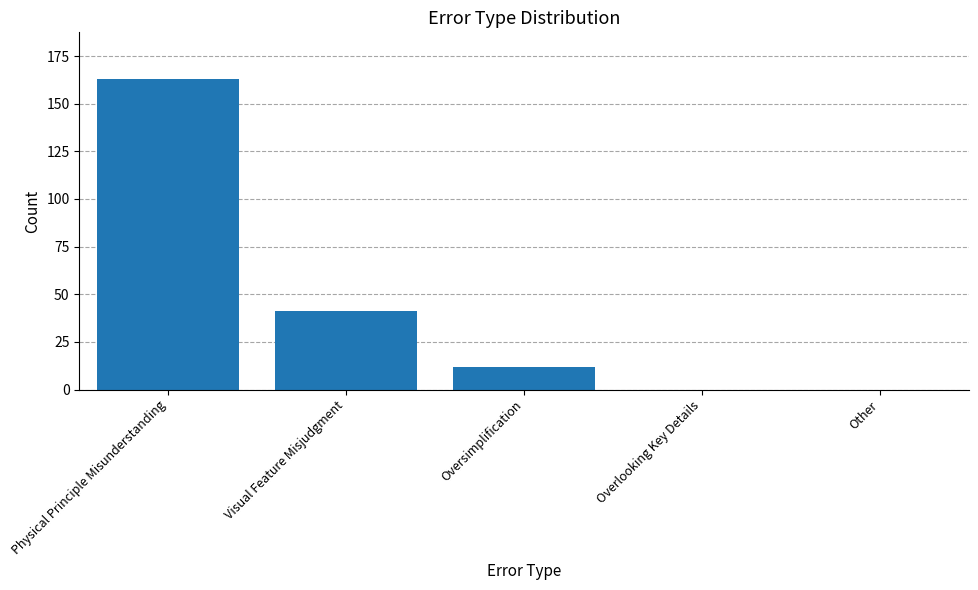

Count the number of categories in the chart.

5